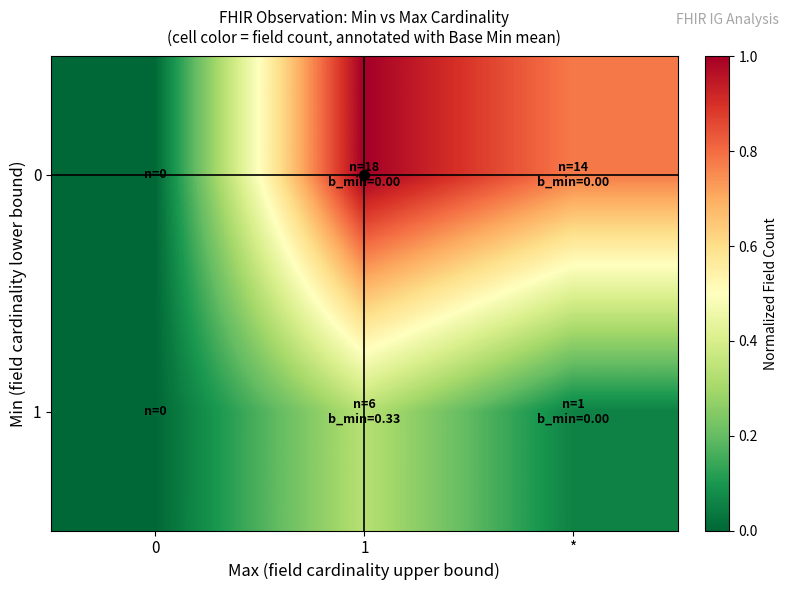

Rank the series by their average value, from lowest to highest.

1, 0